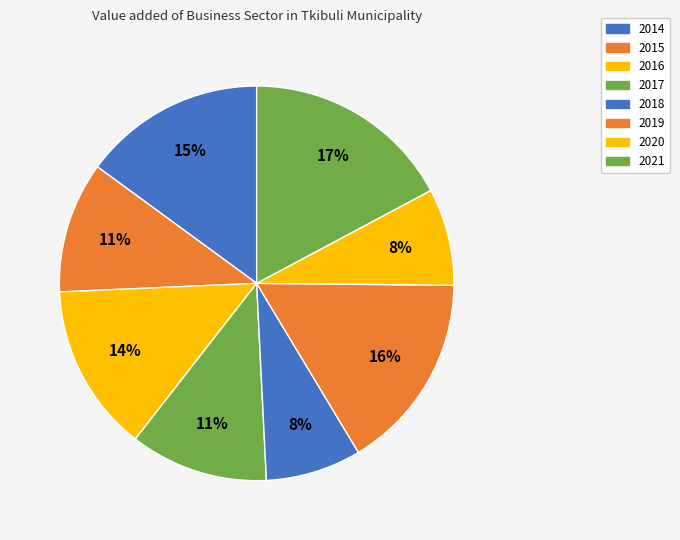

Is the sum of 2020 and 2016 greater than half?

No